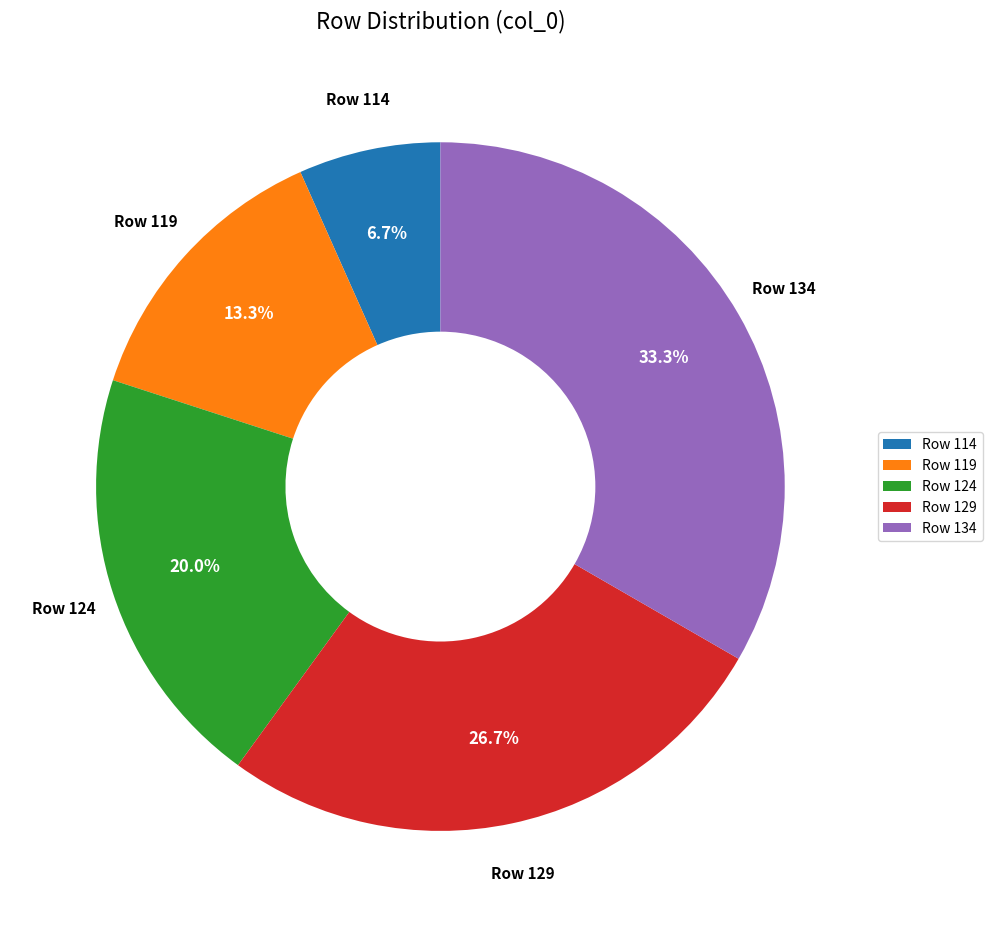

Which category has the smallest portion of the pie?

Row 114